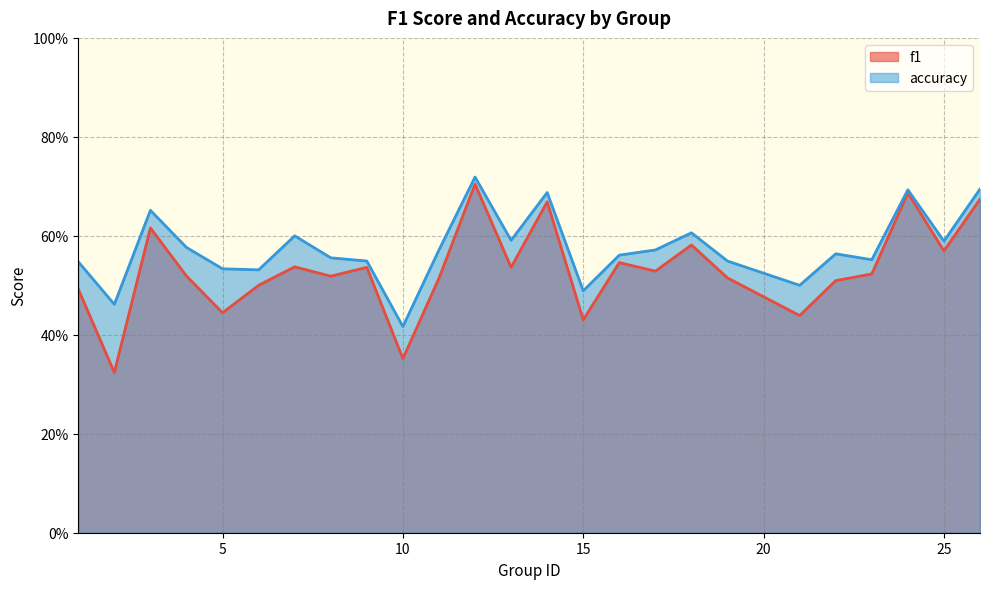

Which series has the widest spread of values?

f1